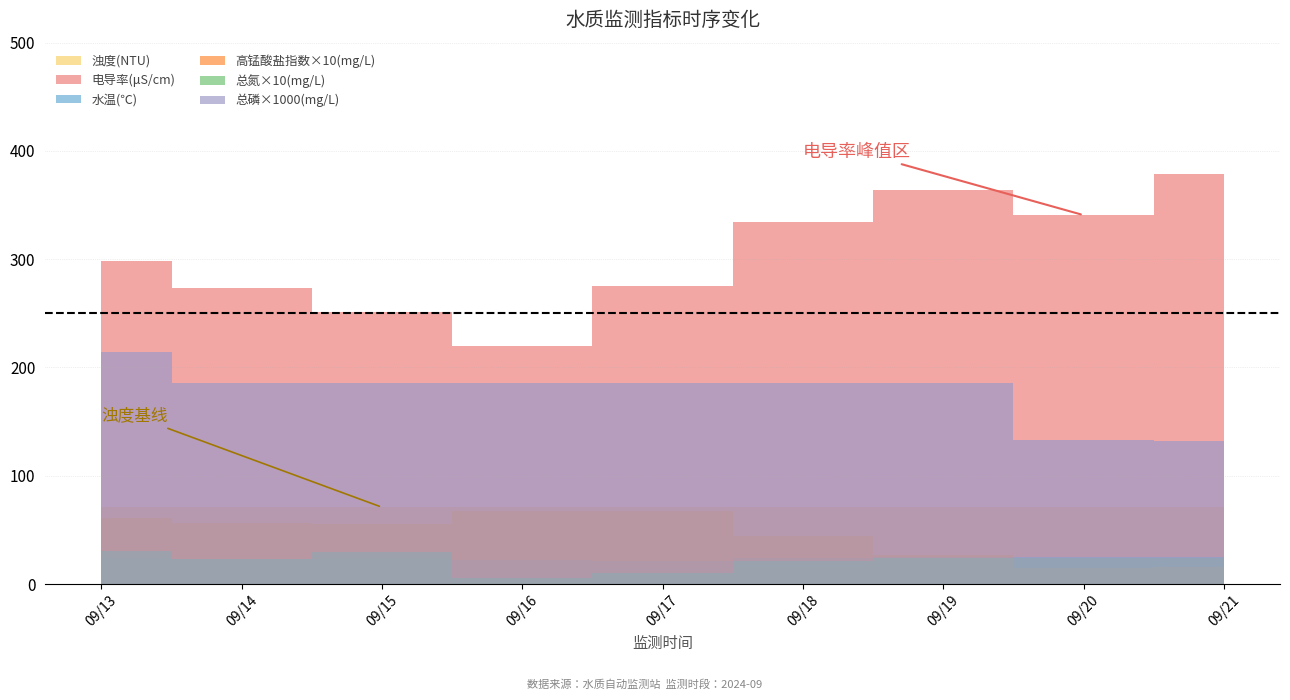

What is the spread (max minus min) of values at 2024-09-16?

219.8